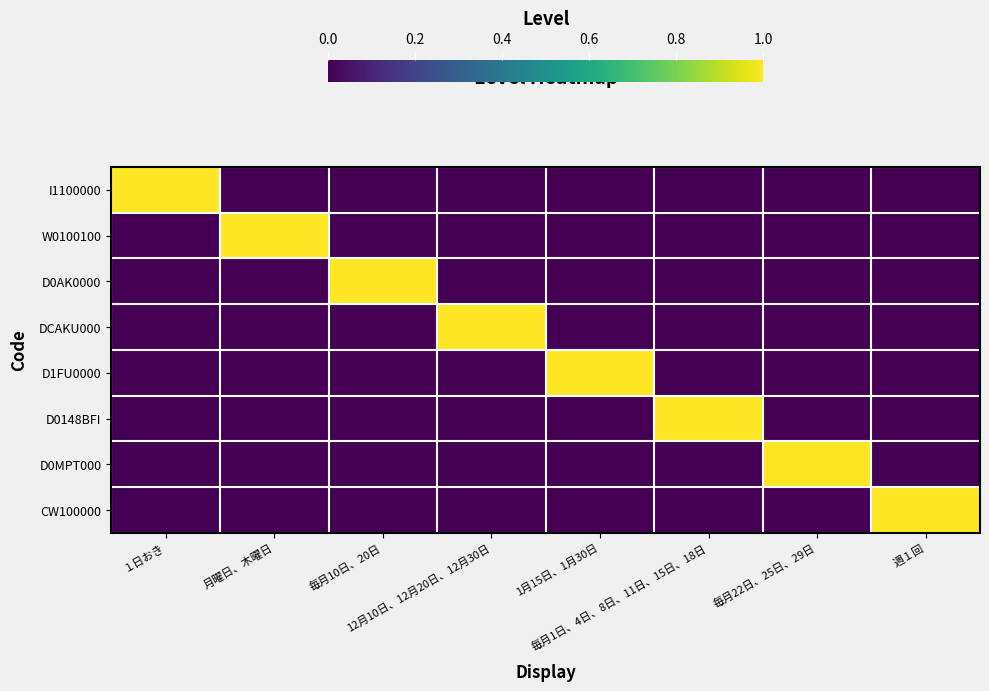

Reading left to right, what are all the values shown in this chart?

I1100000: １日おき=1	月曜日、木曜日=0	毎月10日、20日=0	12月10日、12月20日、12月30日=0	1月15日、1月30日=0	毎月1日、4日、8日、11日、15日、18日=0	毎月22日、25日、29日=0	週１回=0
W0100100: １日おき=0	月曜日、木曜日=1	毎月10日、20日=0	12月10日、12月20日、12月30日=0	1月15日、1月30日=0	毎月1日、4日、8日、11日、15日、18日=0	毎月22日、25日、29日=0	週１回=0
D0AK0000: １日おき=0	月曜日、木曜日=0	毎月10日、20日=1	12月10日、12月20日、12月30日=0	1月15日、1月30日=0	毎月1日、4日、8日、11日、15日、18日=0	毎月22日、25日、29日=0	週１回=0
DCAKU000: １日おき=0	月曜日、木曜日=0	毎月10日、20日=0	12月10日、12月20日、12月30日=1	1月15日、1月30日=0	毎月1日、4日、8日、11日、15日、18日=0	毎月22日、25日、29日=0	週１回=0
D1FU0000: １日おき=0	月曜日、木曜日=0	毎月10日、20日=0	12月10日、12月20日、12月30日=0	1月15日、1月30日=1	毎月1日、4日、8日、11日、15日、18日=0	毎月22日、25日、29日=0	週１回=0
D0148BFI: １日おき=0	月曜日、木曜日=0	毎月10日、20日=0	12月10日、12月20日、12月30日=0	1月15日、1月30日=0	毎月1日、4日、8日、11日、15日、18日=1	毎月22日、25日、29日=0	週１回=0
D0MPT000: １日おき=0	月曜日、木曜日=0	毎月10日、20日=0	12月10日、12月20日、12月30日=0	1月15日、1月30日=0	毎月1日、4日、8日、11日、15日、18日=0	毎月22日、25日、29日=1	週１回=0
CW100000: １日おき=0	月曜日、木曜日=0	毎月10日、20日=0	12月10日、12月20日、12月30日=0	1月15日、1月30日=0	毎月1日、4日、8日、11日、15日、18日=0	毎月22日、25日、29日=0	週１回=1